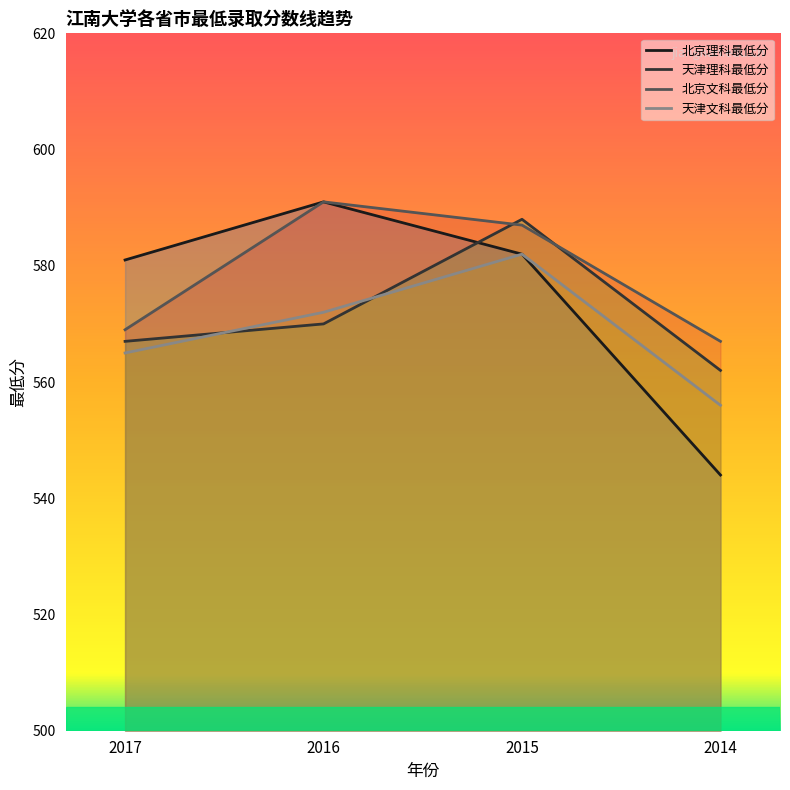

What is the maximum value for 天津文科最低分?

582